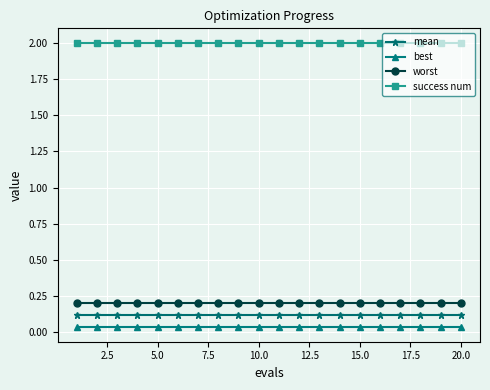

Does the chart have visible grid lines?

Yes